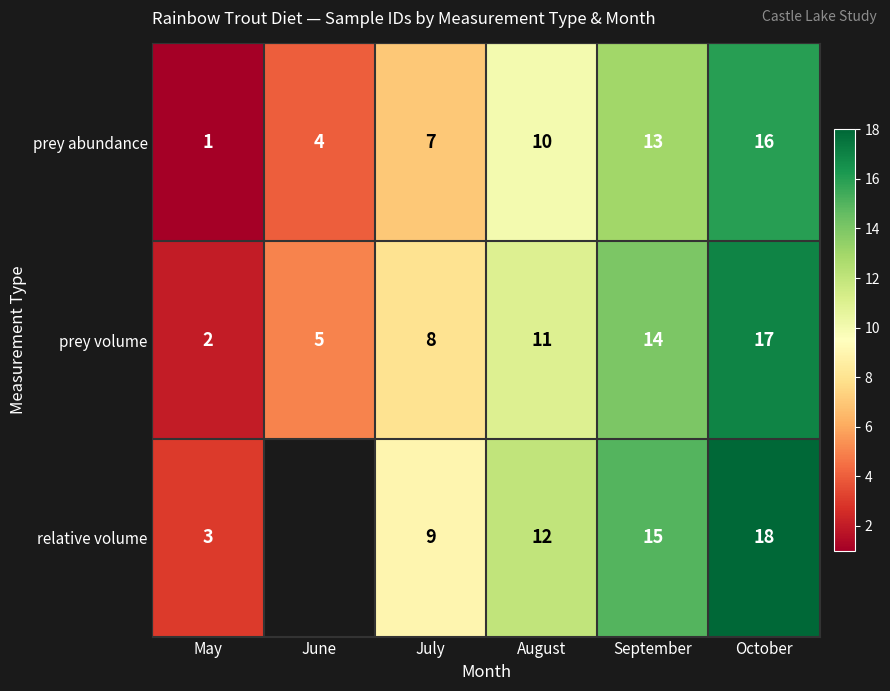

What is the difference between the maximum and minimum values in the prey abundance series?

15